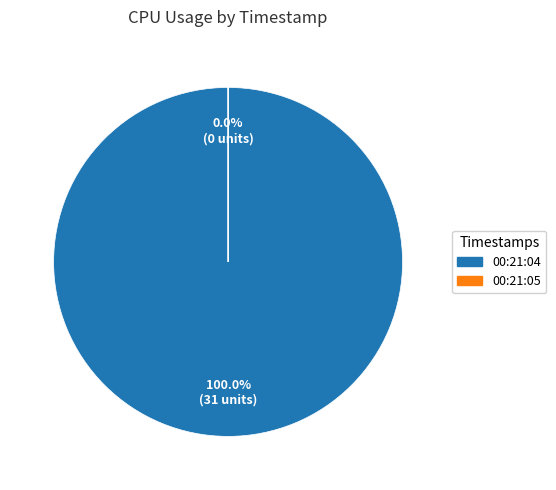

Which category accounts for the majority?

Thu Oct 27 00:21:04 GMT 2022